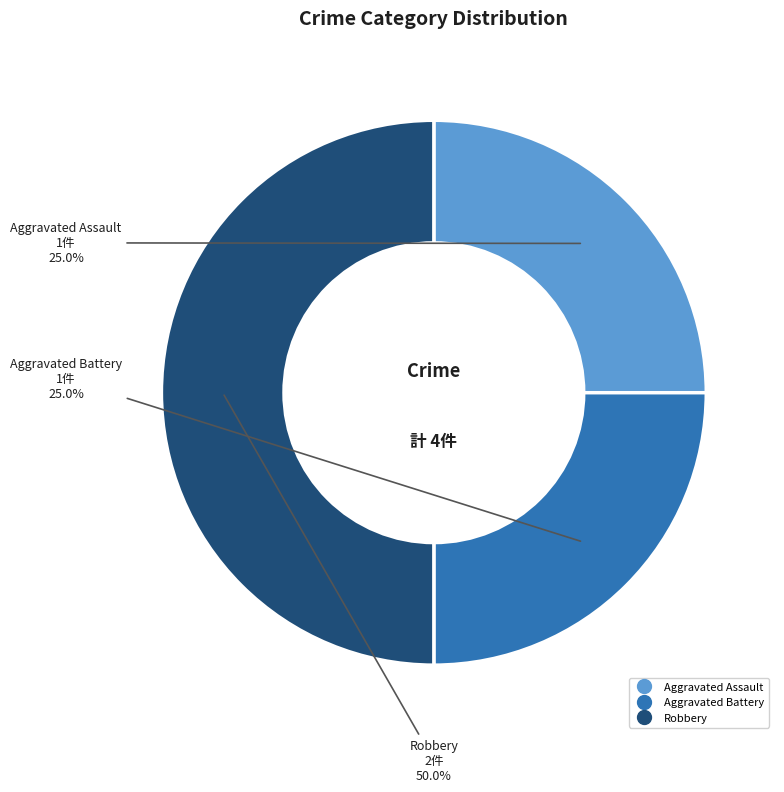

The Aggravated Assault slice represents 38% of the pie. True or false?

False